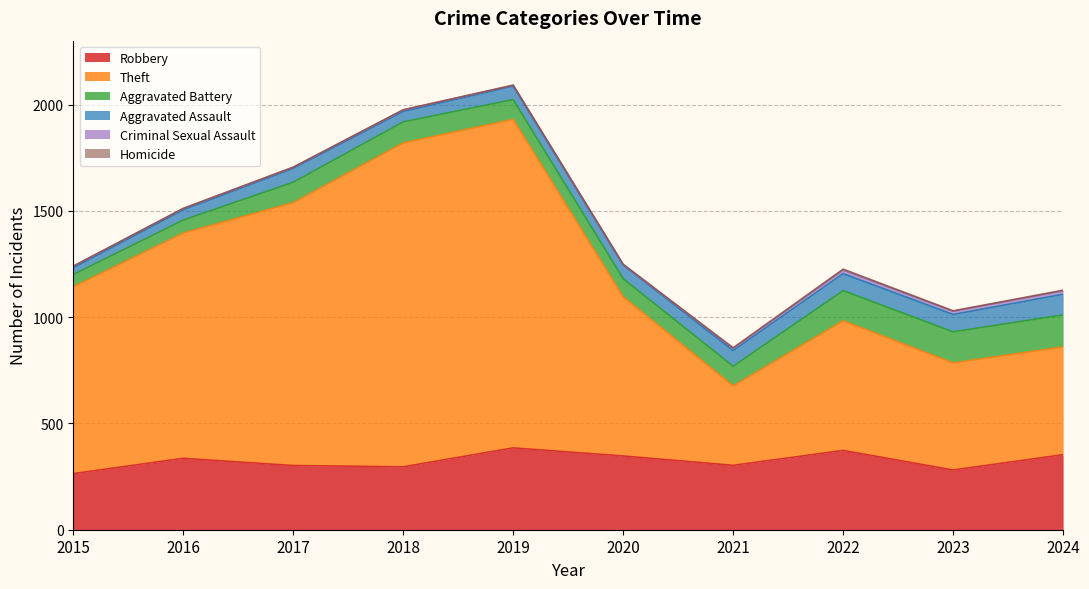

At which label does Criminal Sexual Assault first exceed 8?

2021